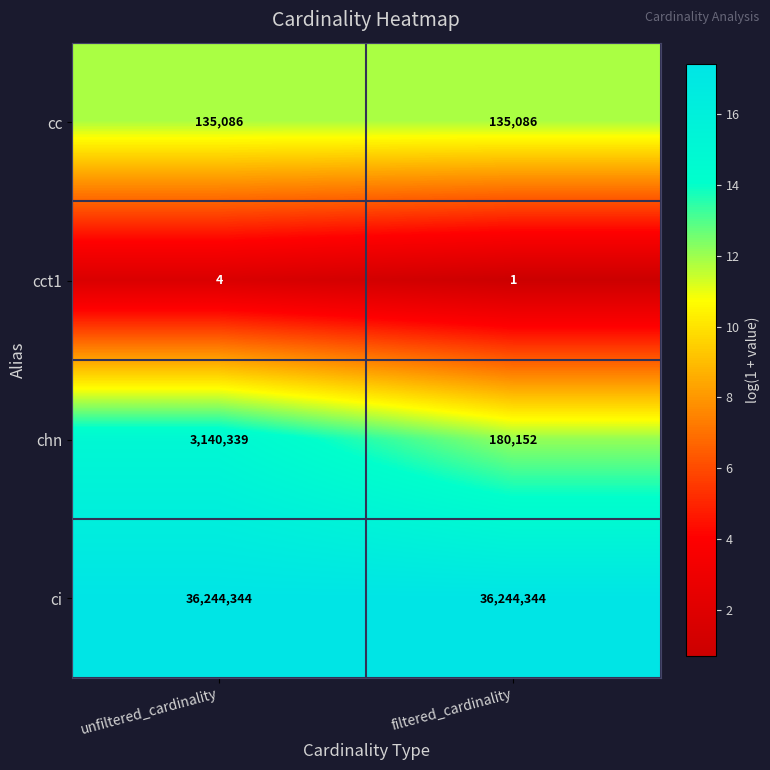

Which series has the largest total across all categories?

ci